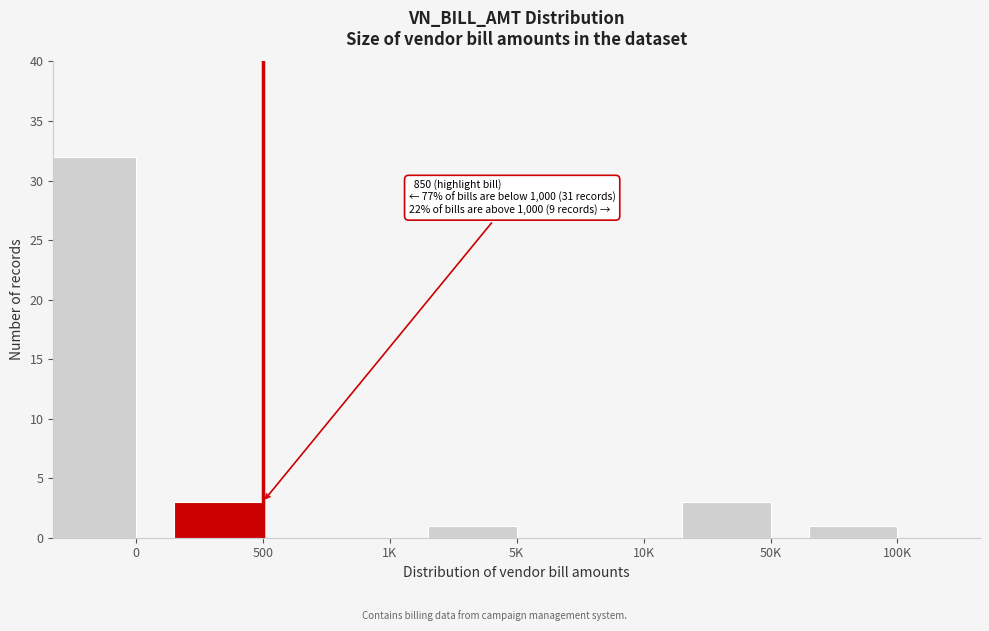

Reading left to right, list all the values displayed in this chart.

0=32	500=3	1K=0	5K=1	10K=0	50K=3	100K=1